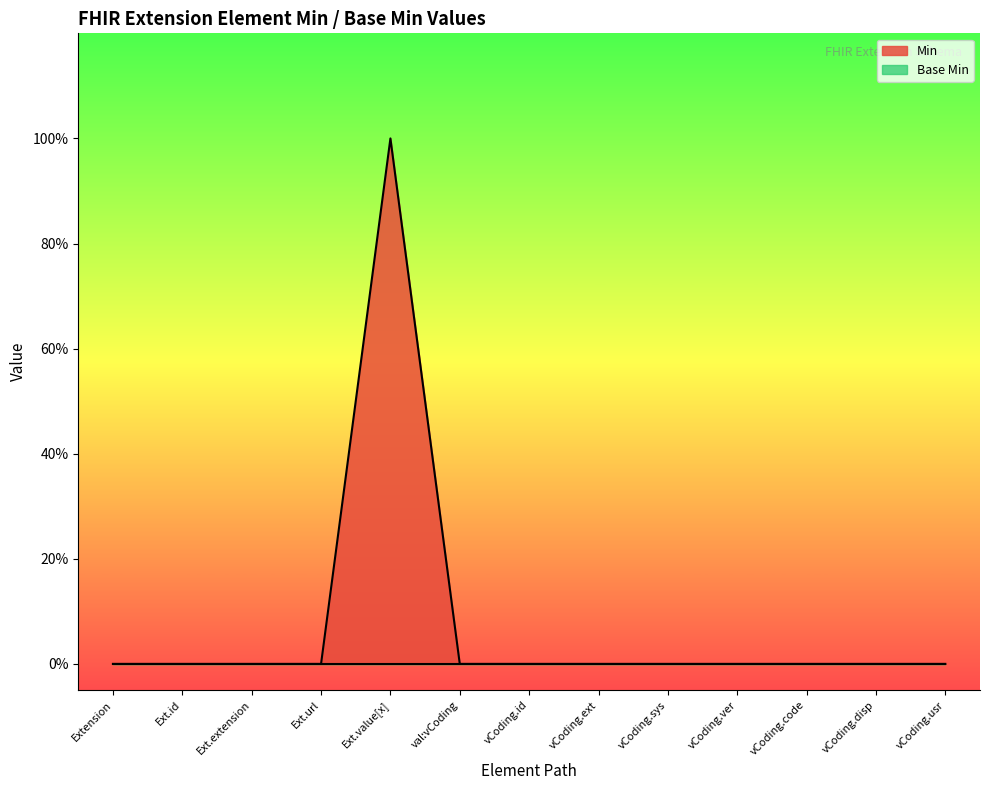

What is the greatest value displayed?

1